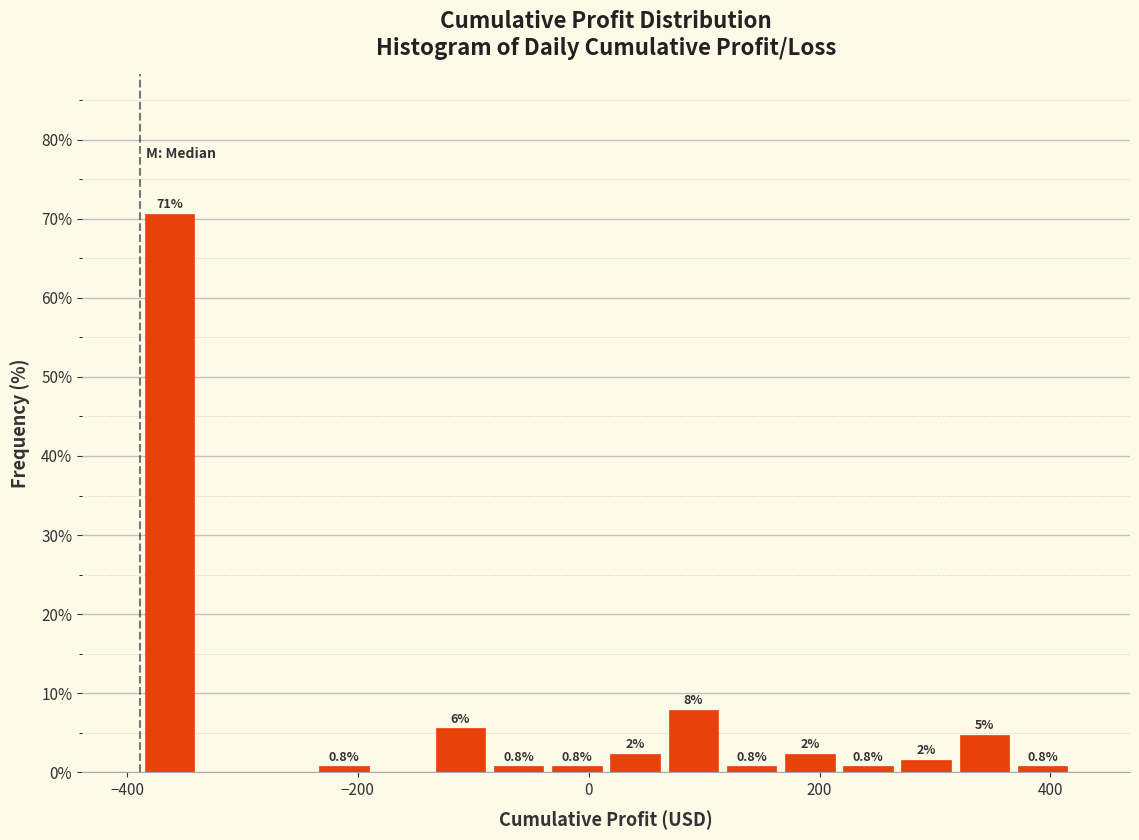

Read against the x-axis, roughly where is the centre of the tallest bar?

-360